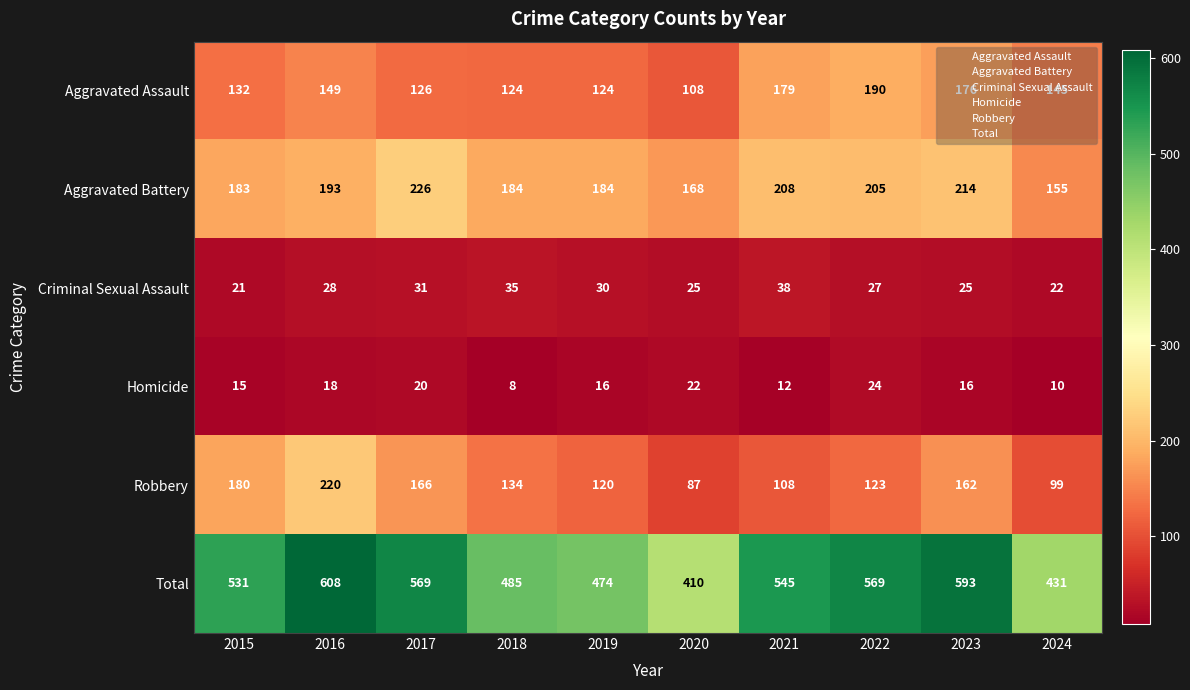

What is the spread (max minus min) of values at 2018?

477